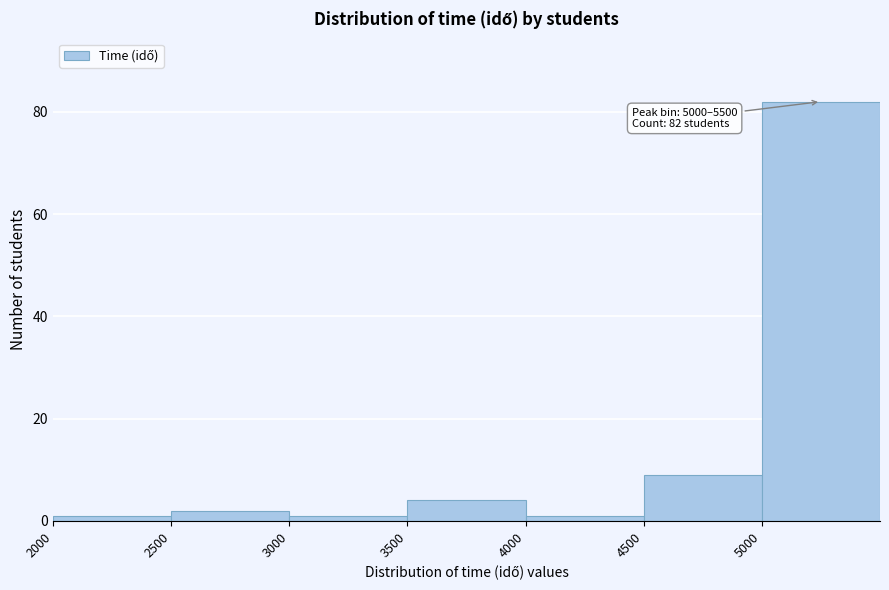

Over which range of the x-axis is the bar tallest?

5000 to 5500